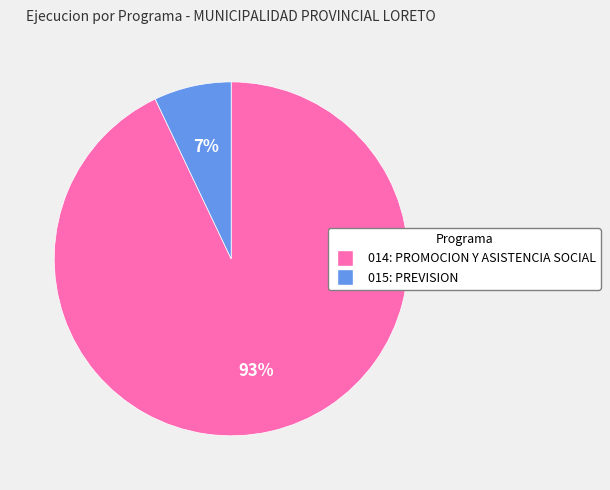

Does 015: PREVISION account for over 50% of the chart?

No